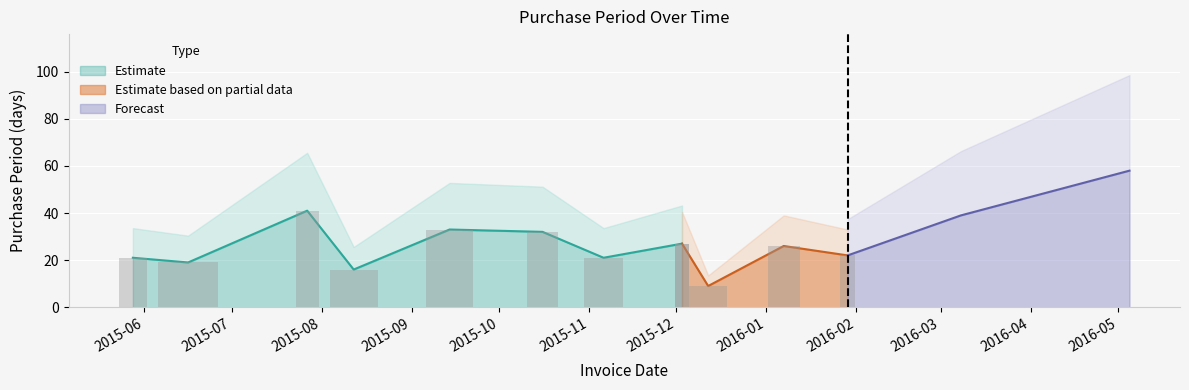

Does the chart contain stacked bars?

No